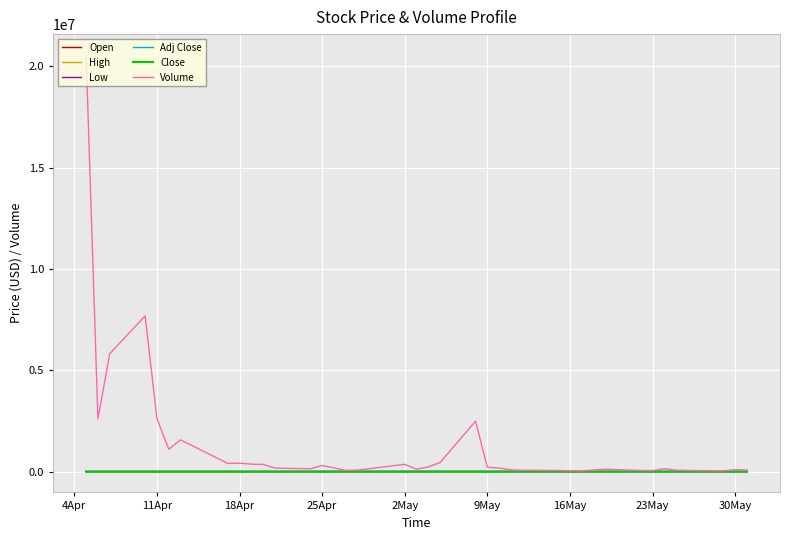

Which series has the widest spread of values?

Volume